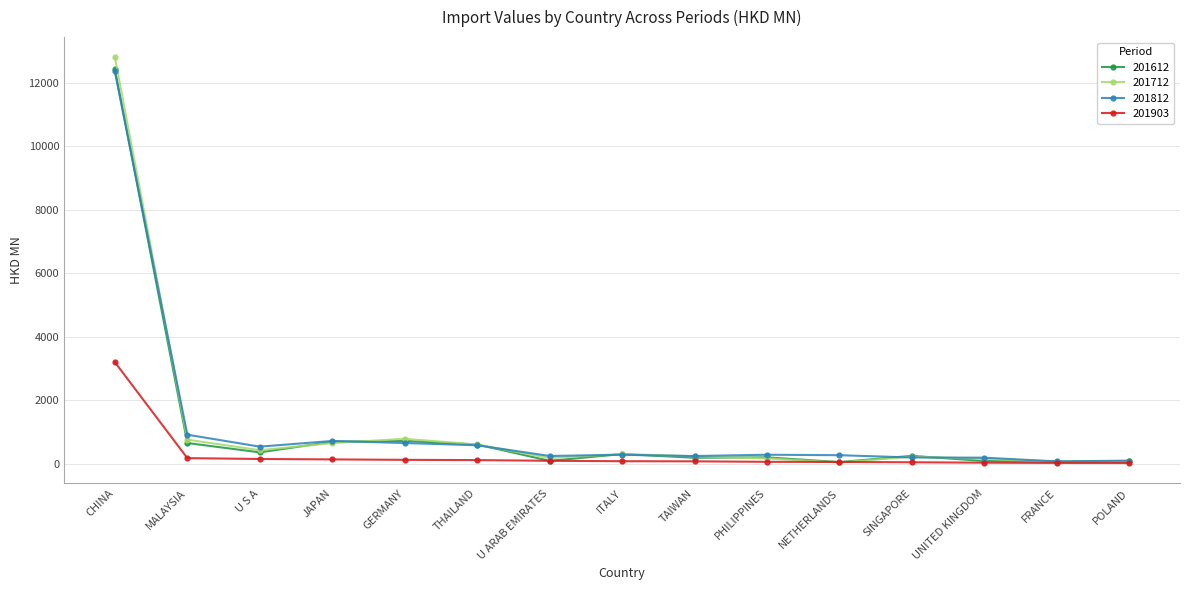

How many series are shown in this chart?

4